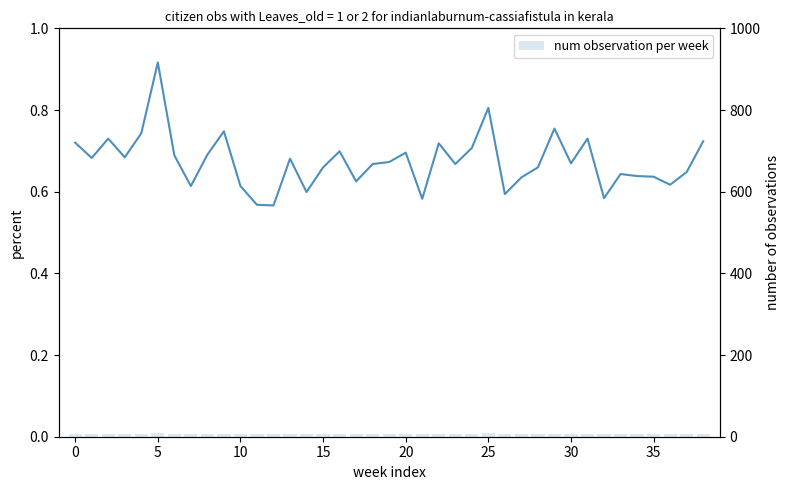

Reading left to right, extract all data points from this chart.

col_1: 0.7	0.7	0.7	0.7	0.7	0.9	0.7	0.6	0.7	0.7	0.6	0.6	0.6	0.7	0.6	0.7	0.7	0.6	0.7	0.7	0.7	0.6	0.7	0.7	0.7	0.8	0.6	0.6	0.7	0.8	0.7	0.7	0.6	0.6	0.6	0.6	0.6	0.6	0.7
num observation per week: 7.2	6.8	7.3	6.8	7.4	9.2	6.9	6.1	6.9	7.5	6.1	5.7	5.7	6.8	6.0	6.6	7.0	6.3	6.7	6.7	7.0	5.8	7.2	6.7	7.1	8.1	5.9	6.4	6.6	7.5	6.7	7.3	5.8	6.4	6.4	6.4	6.2	6.5	7.2